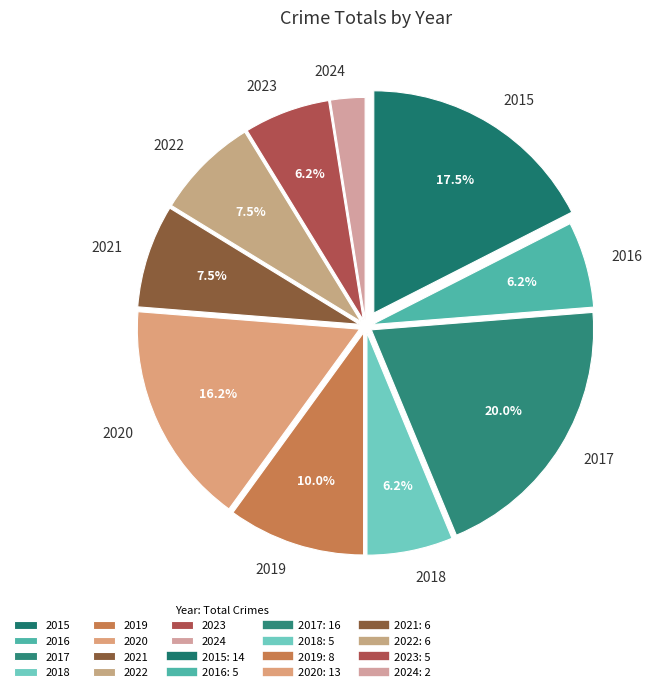

How many slices are in this pie chart?

10